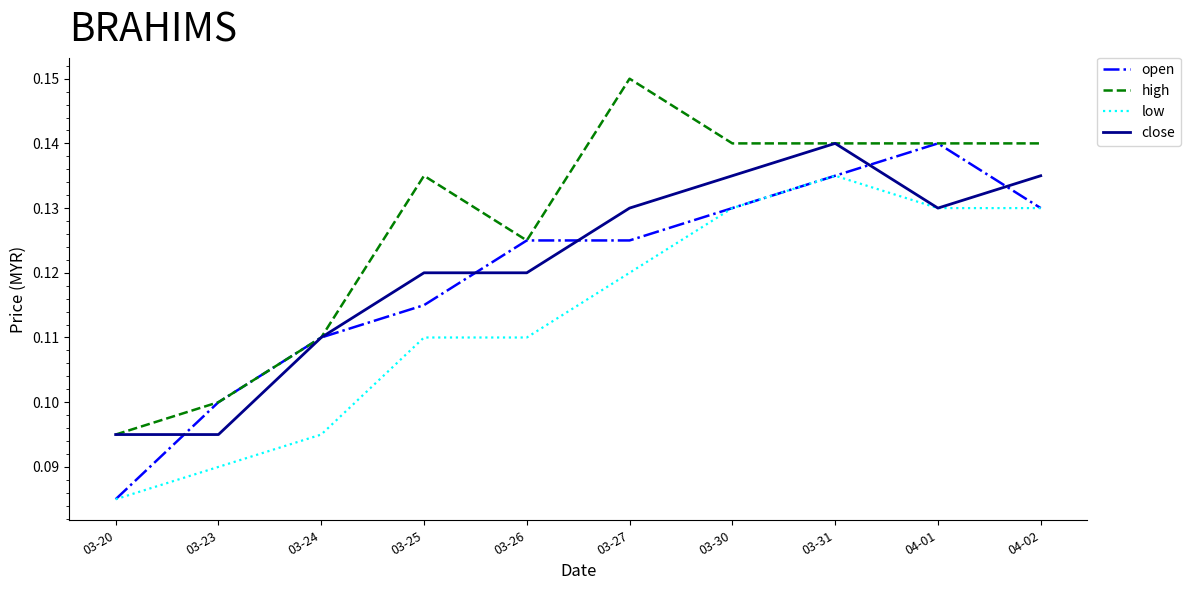

How many open values are between 0 and 1?

10